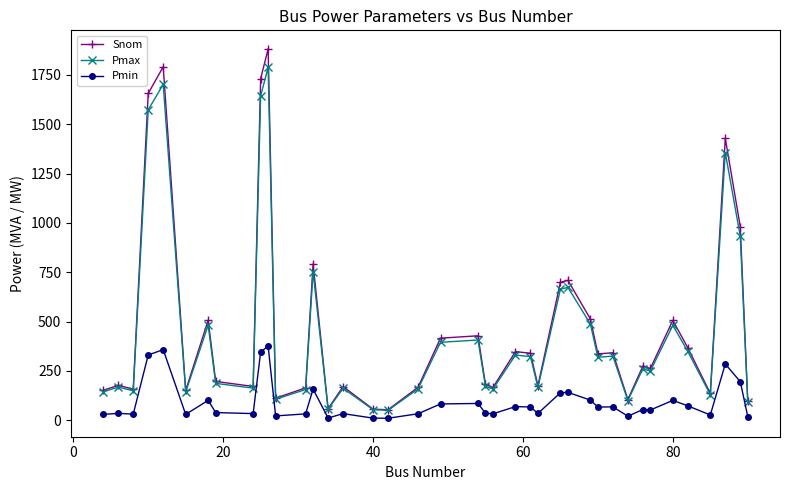

What is the highest value of the Snom series?

1881.4